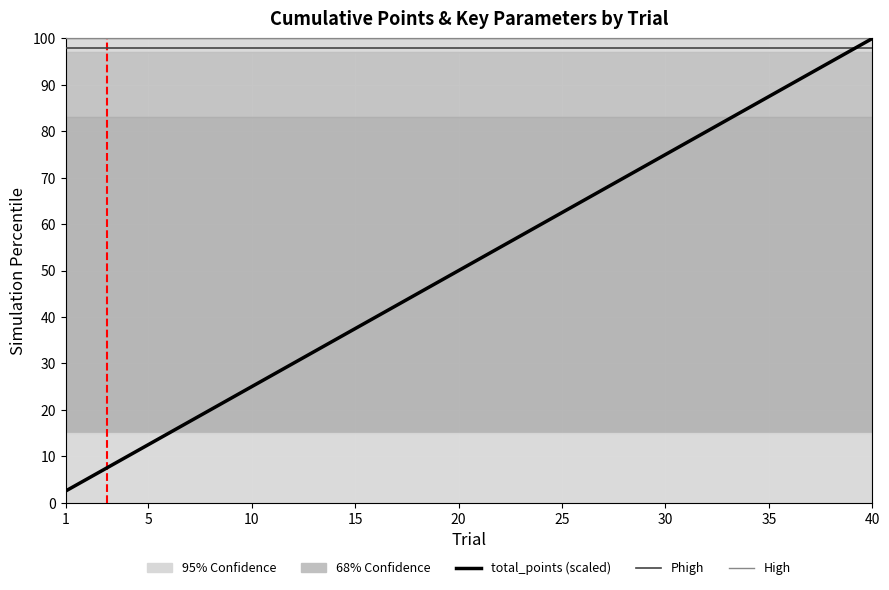

Reading left to right, list all the values displayed in this chart.

total_points: 2.5	5.0	7.5	10.0	12.5	15.0	17.5	20.0	22.5	25.0	27.5	30.0	32.5	35.0	37.5	40.0	42.5	45.0	47.5	50.0	52.5	55.0	57.5	60.0	62.5	65.0	67.5	70.0	72.5	75.0	77.5	80.0	82.5	85.0	87.5	90.0	92.5	95.0	97.5	100.0
Phigh: 98.0	98.0	98.0	98.0	98.0	98.0	98.0	98.0	98.0	98.0	98.0	98.0	98.0	98.0	98.0	98.0	98.0	98.0	98.0	98.0	98.0	98.0	98.0	98.0	98.0	98.0	98.0	98.0	98.0	98.0	98.0	98.0	98.0	98.0	98.0	98.0	98.0	98.0	98.0	98.0
High: 100.0	100.0	100.0	100.0	100.0	100.0	100.0	100.0	100.0	100.0	100.0	100.0	100.0	100.0	100.0	100.0	100.0	100.0	100.0	100.0	100.0	100.0	100.0	100.0	100.0	100.0	100.0	100.0	100.0	100.0	100.0	100.0	100.0	100.0	100.0	100.0	100.0	100.0	100.0	100.0